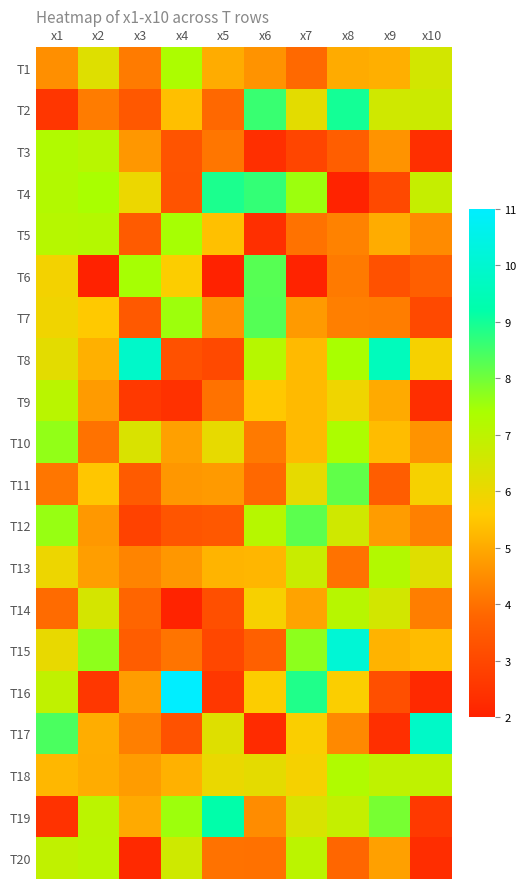

What is the total value across all series at x3?

90.9